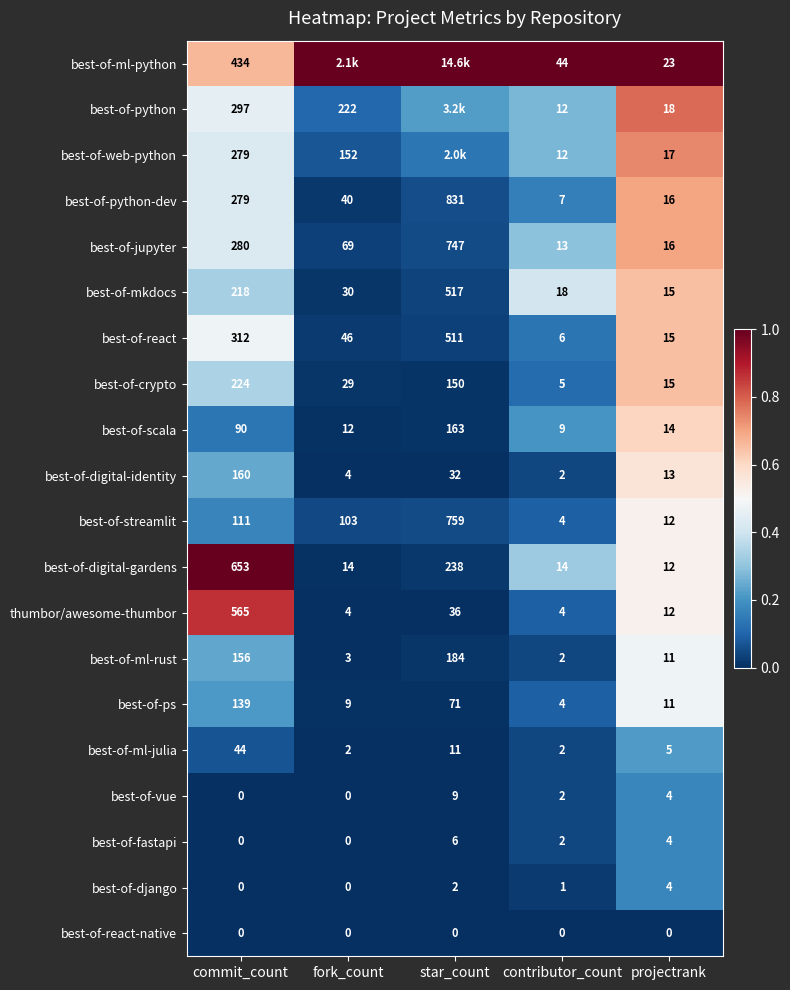

Is the value of thumbor/awesome-thumbor at projectrank greater than the value of best-of-react-native at contributor_count?

Yes